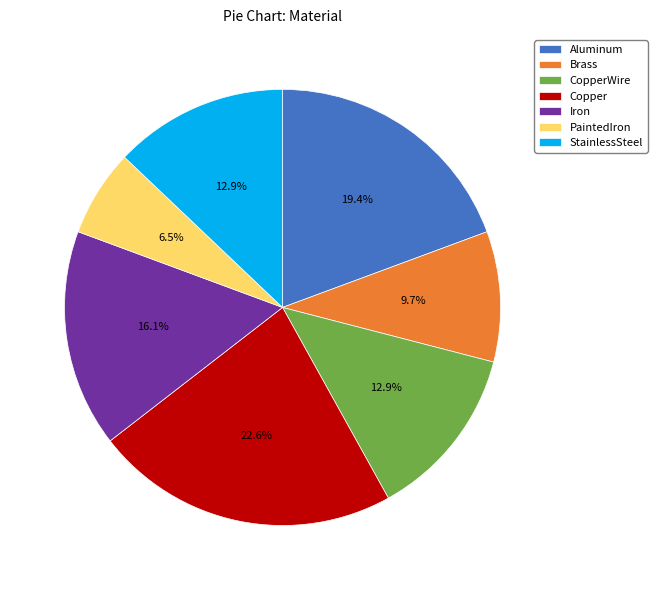

What is the ratio of the value at Brass to the value at Copper?

0.4